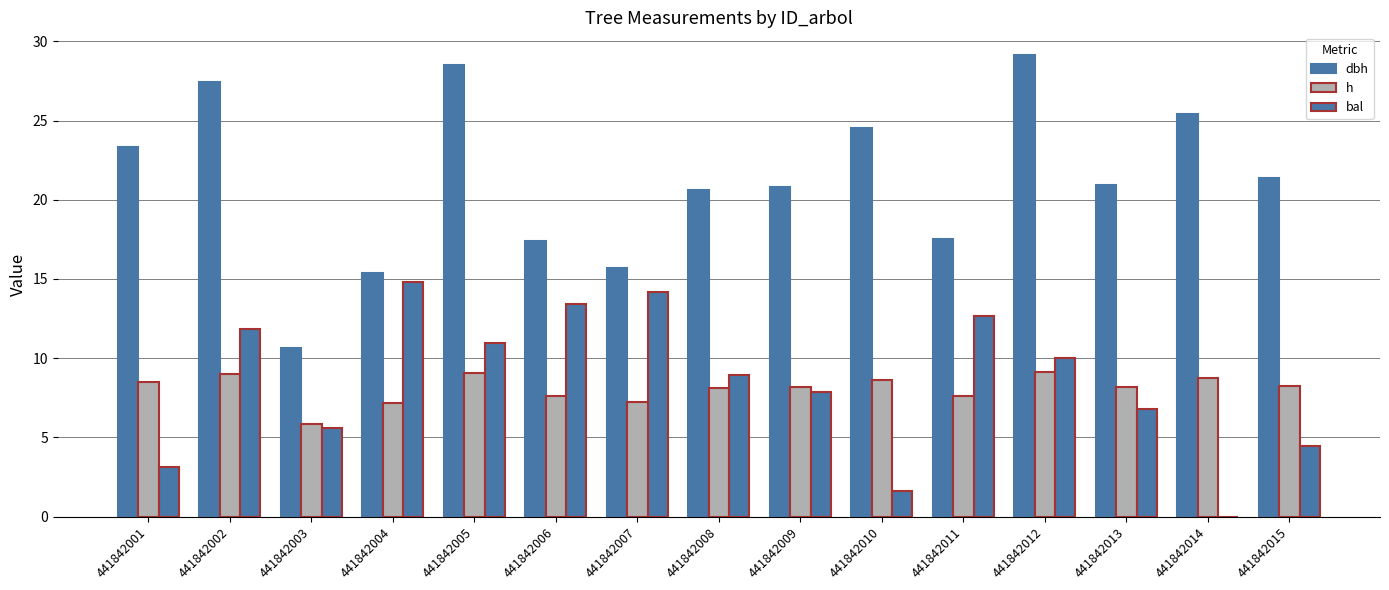

Are the bars grouped side by side (vs. stacked)?

Yes